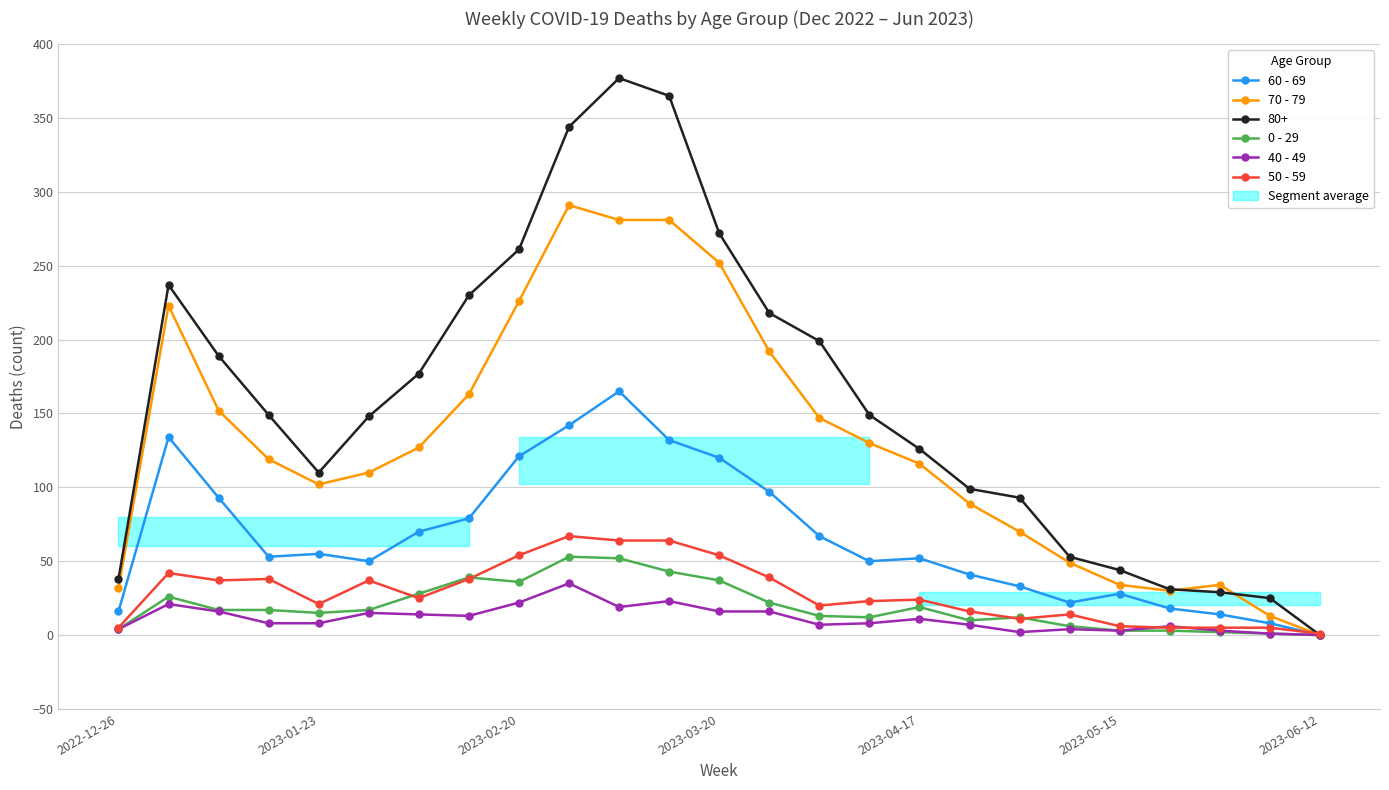

Count the number of categories in the chart.

25